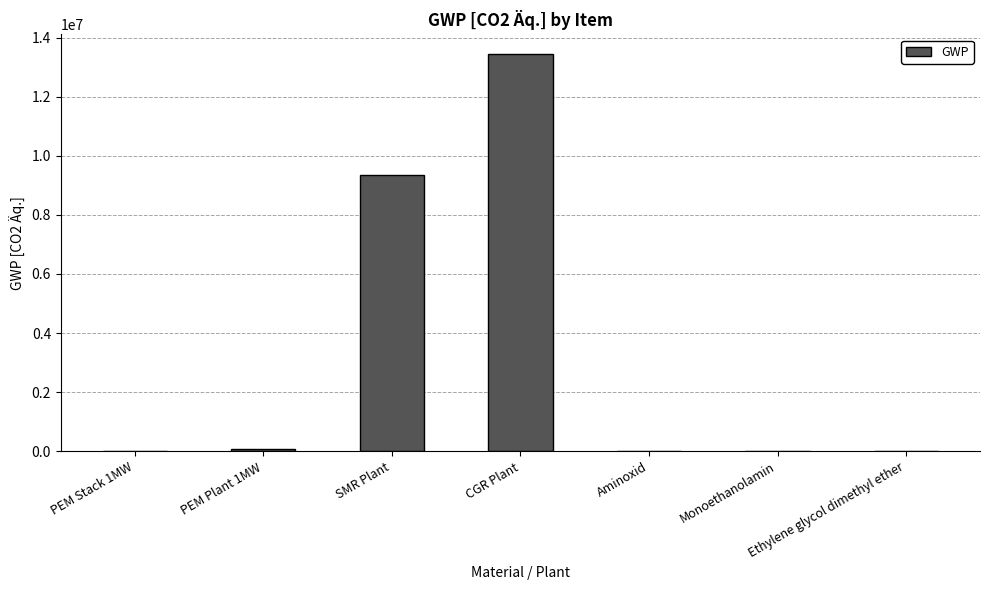

What is the sum of the values at PEM Stack 1MW and PEM Plant 1MW?

88816.8